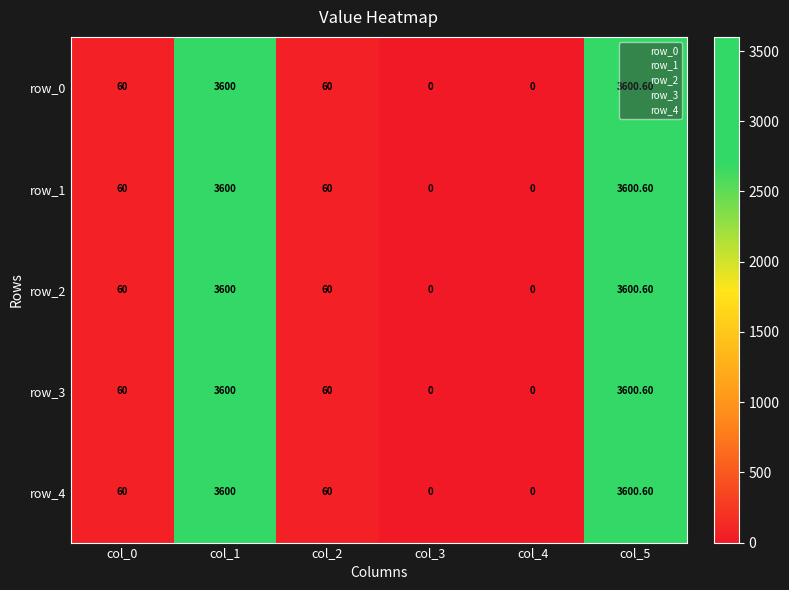

How many values in the row_2 series are below 60?

2